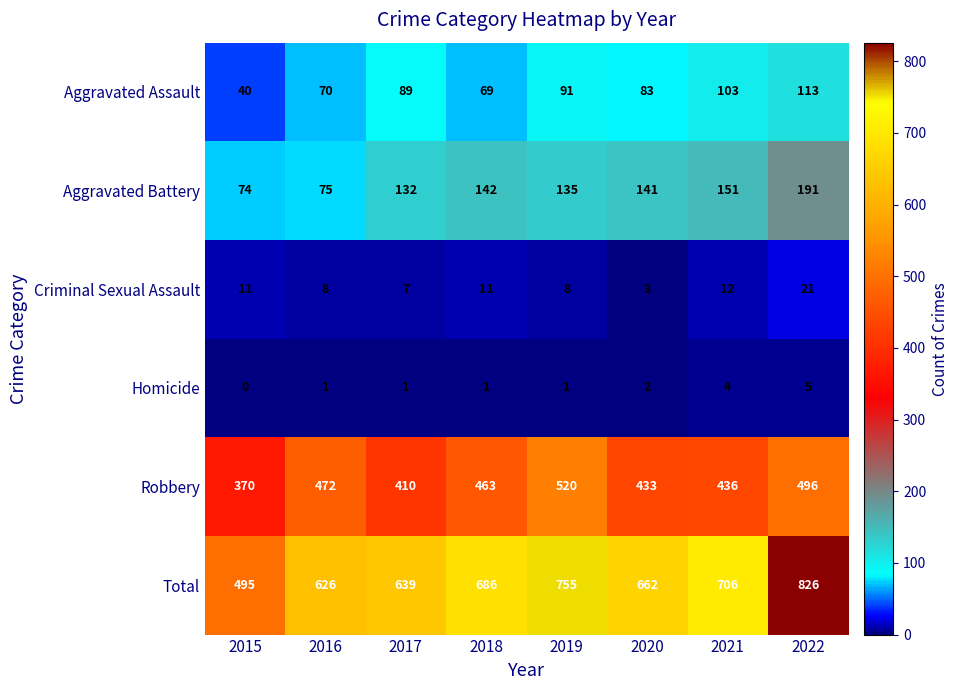

Which series has the largest total across all categories?

Total